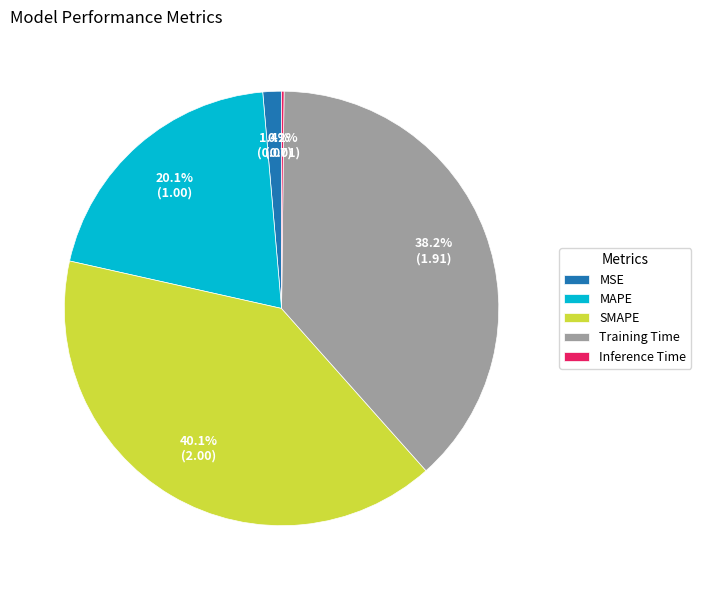

Is MSE the majority of the pie?

No